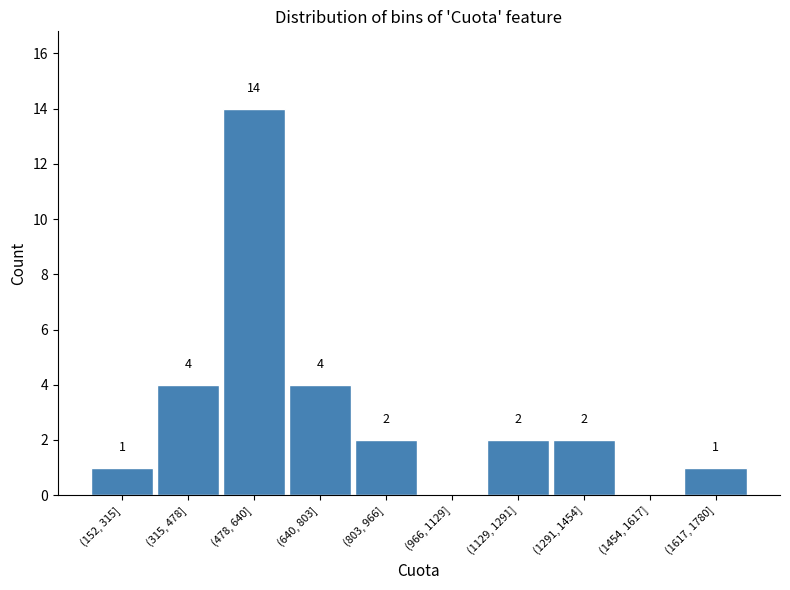

Reading right to left, extract all data points from this chart.

(1617, 1780]=1	(1454, 1617]=0	(1291, 1454]=2	(1129, 1291]=2	(966, 1129]=0	(803, 966]=2	(640, 803]=4	(478, 640]=14	(315, 478]=4	(152, 315]=1